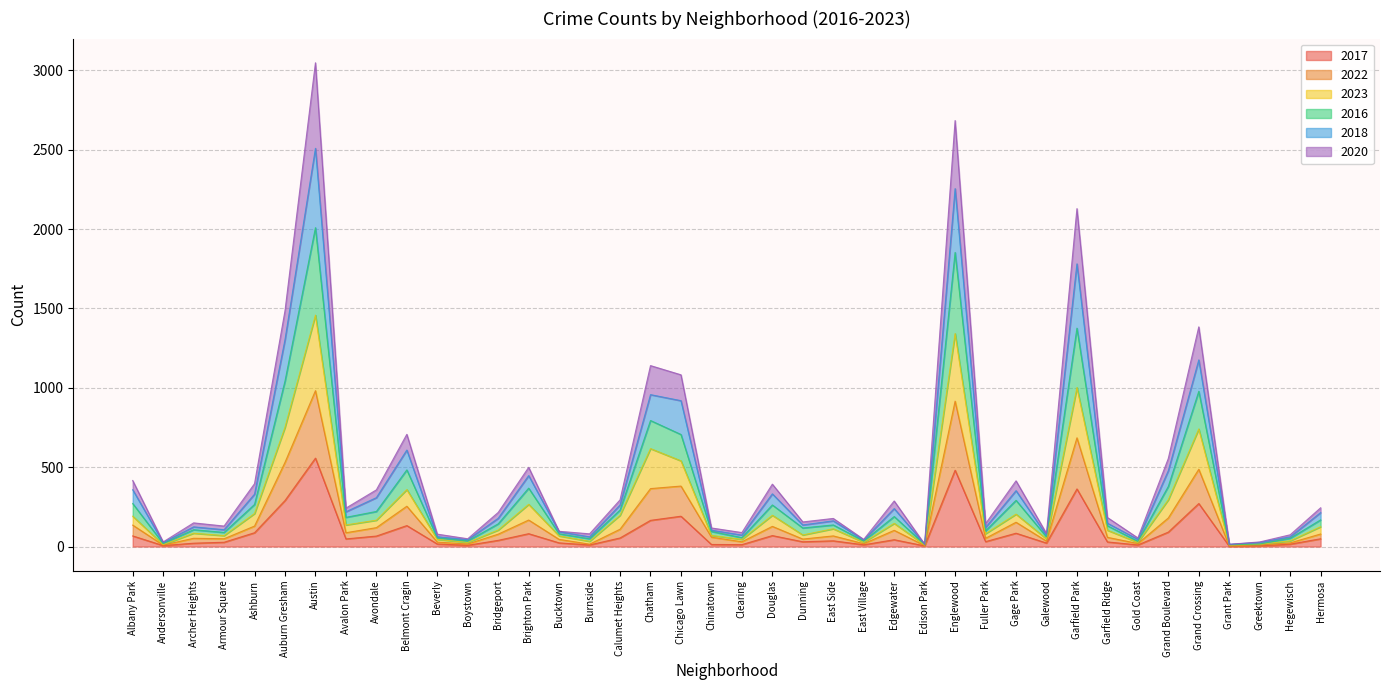

Is it true that 2017 equals 13 at Chinatown?

True